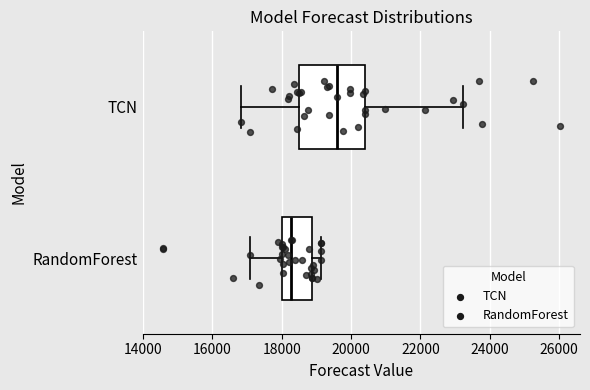

Which box has the furthest to the left median line?

RandomForest